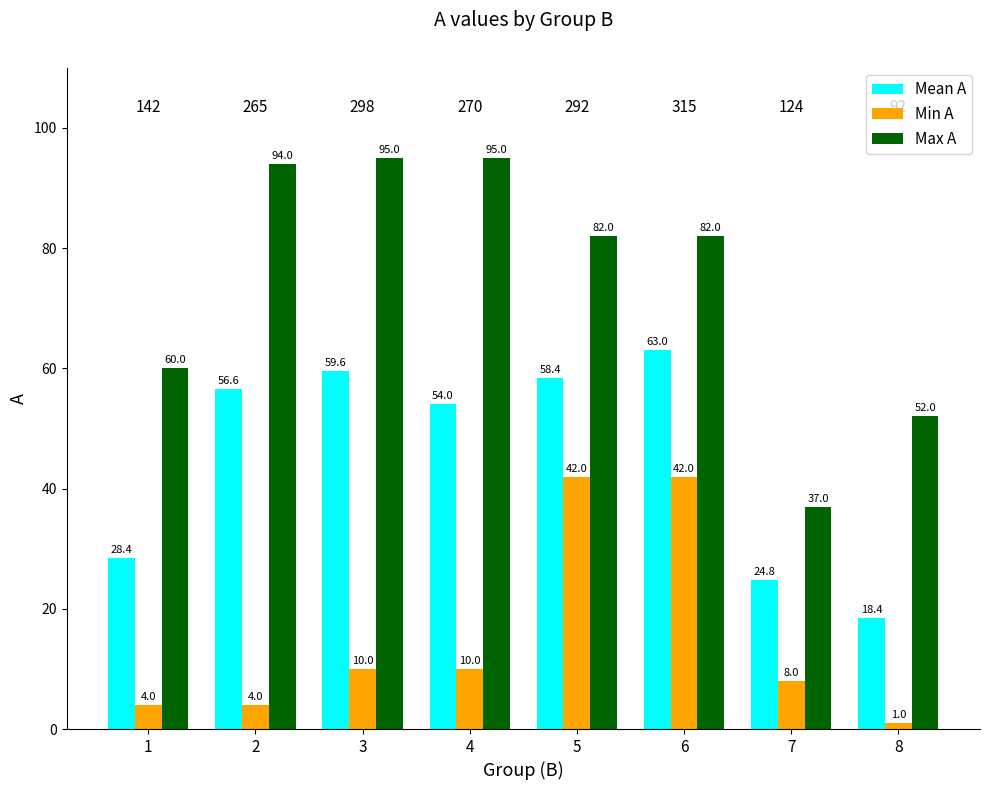

How many data points in Min A are less than 10?

4